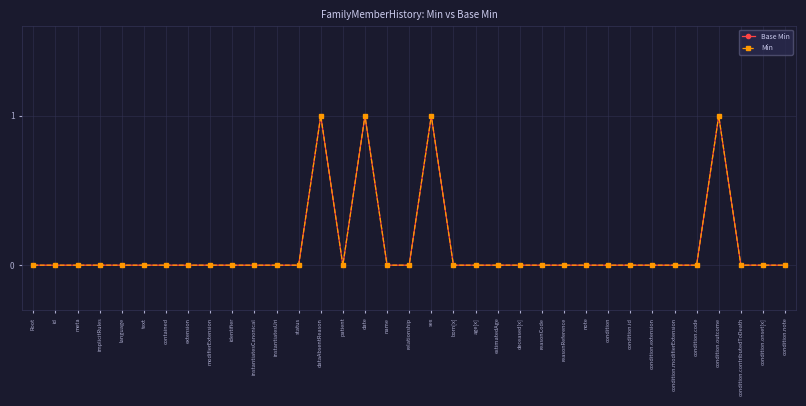

Is this an area chart (filled region under the line)?

No